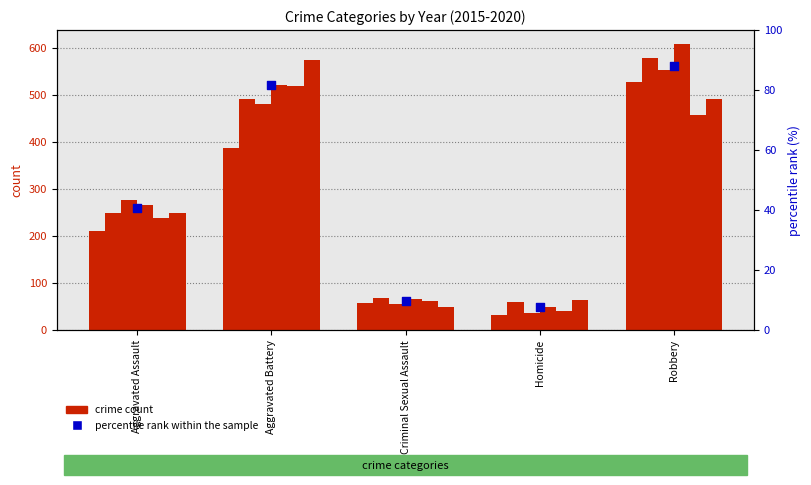

What is the change in value from Criminal Sexual Assault to Homicide?

-2.1